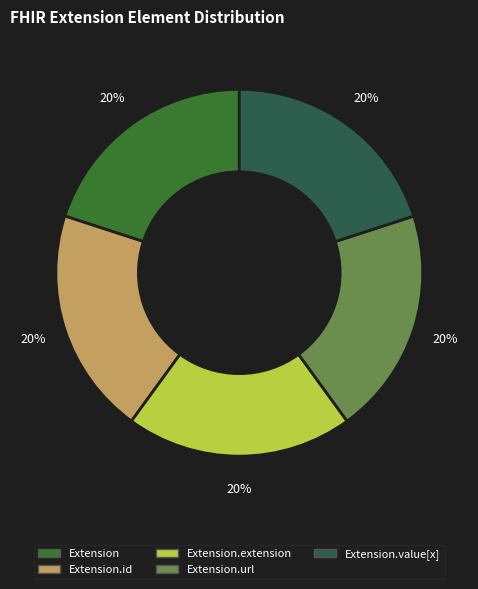

To the nearest percent, what is the average slice percentage?

20%